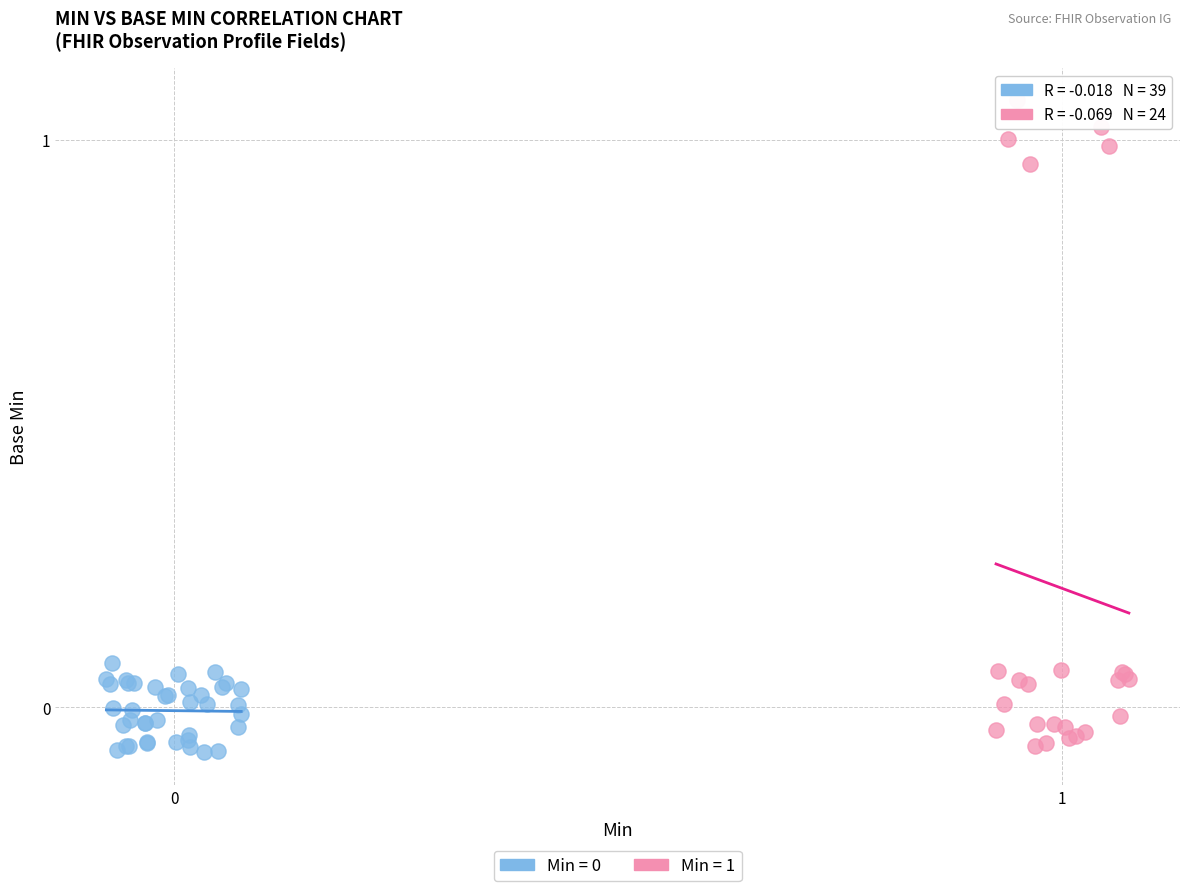

Which series has the widest spread of Y values?

Min = 1